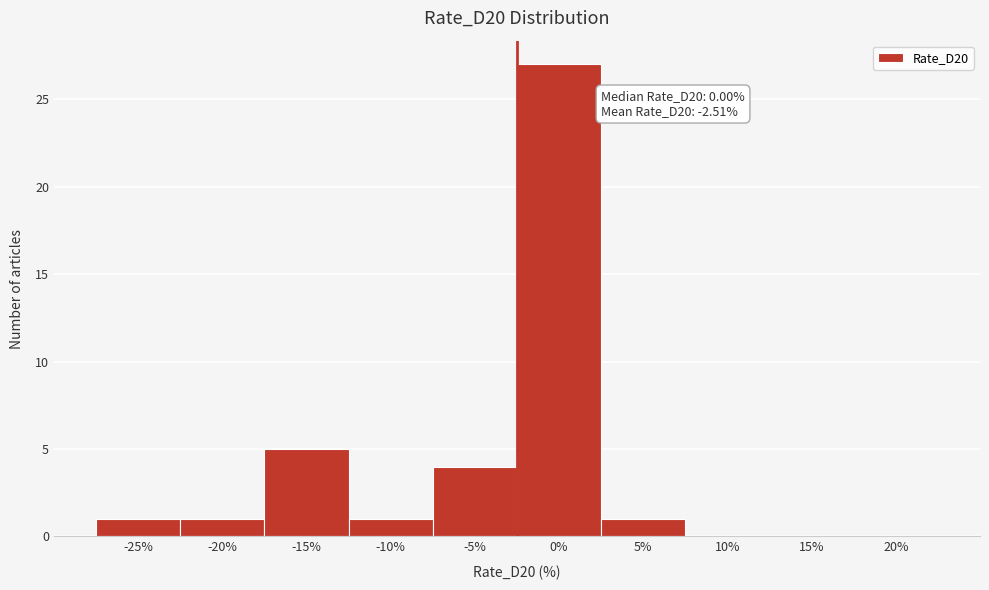

Reading right to left, list all the values displayed in this chart.

20%=0	15%=0	10%=0	5%=1	0%=27	-5%=4	-10%=1	-15%=5	-20%=1	-25%=1